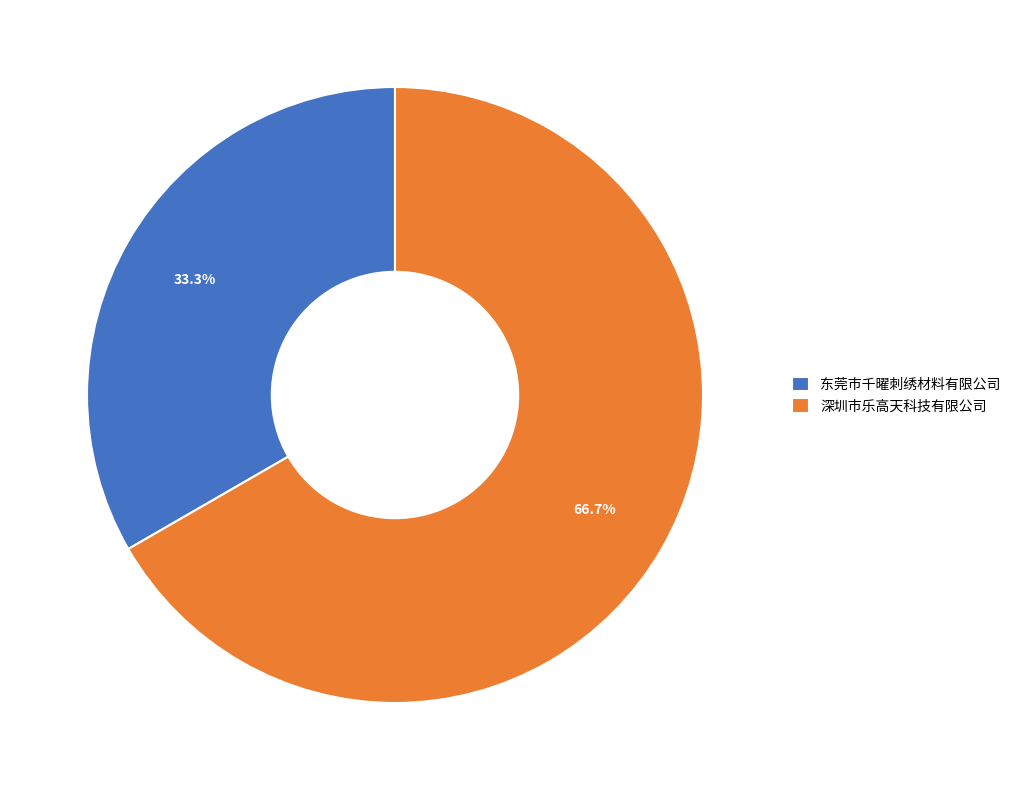

Count the number of slices in the pie.

2